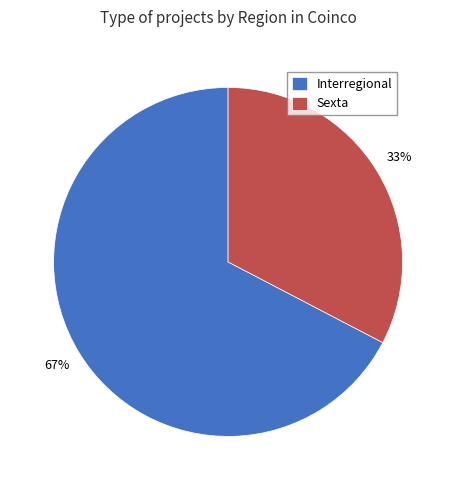

Which slice is the largest?

Interregional